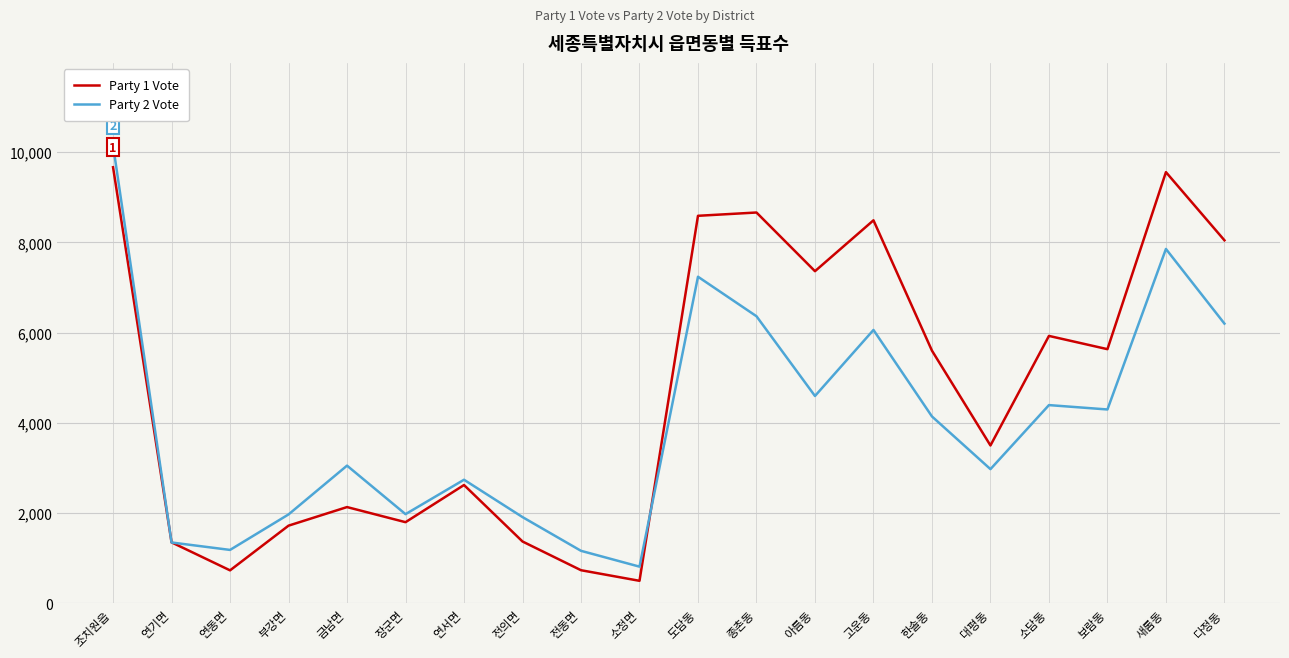

Is the value of Party 1 Vote at 보람동 greater than the value of Party 2 Vote at 금남면?

Yes